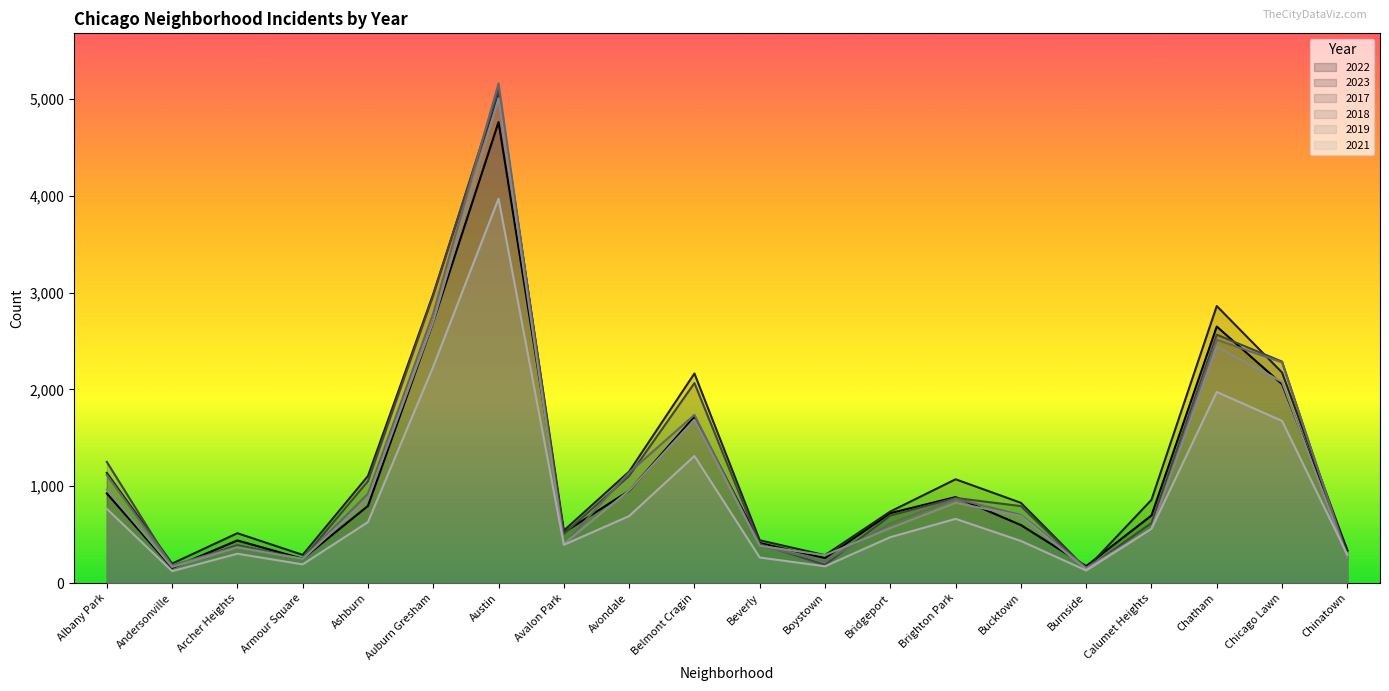

At which label does 2022 reach its minimum?

Andersonville